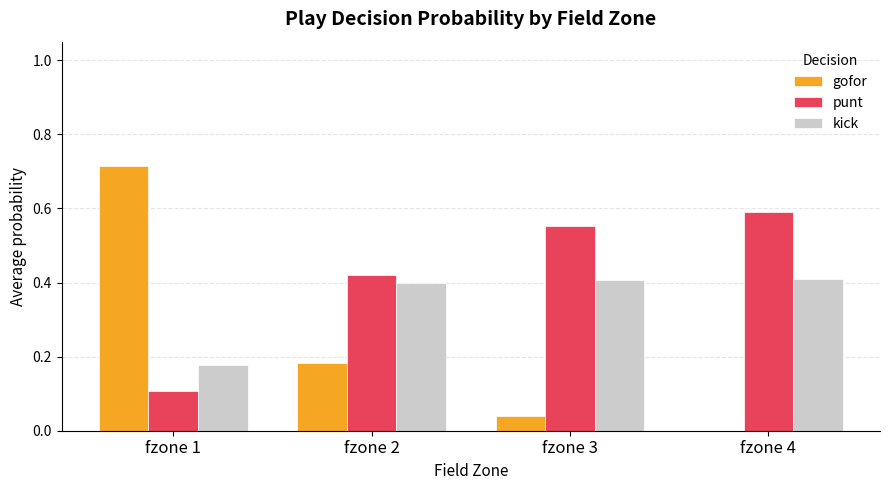

Is the value of gofor at fzone 1 greater than the value of punt at fzone 4?

Yes